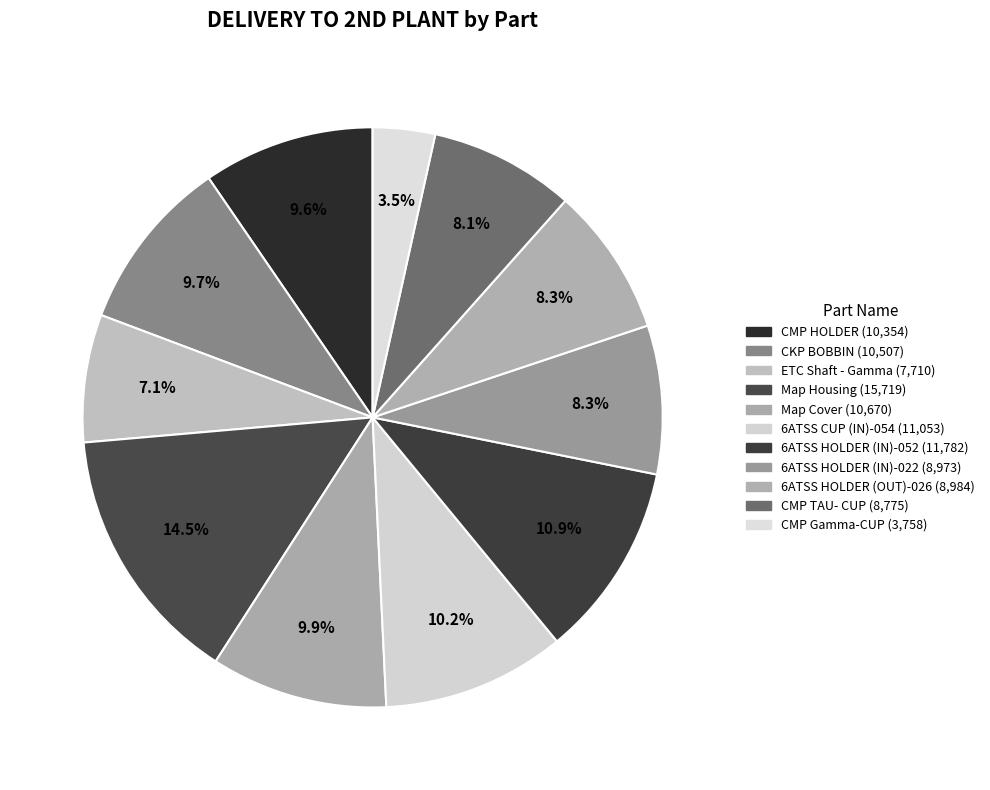

Which category has the biggest portion of the pie?

Map Housing